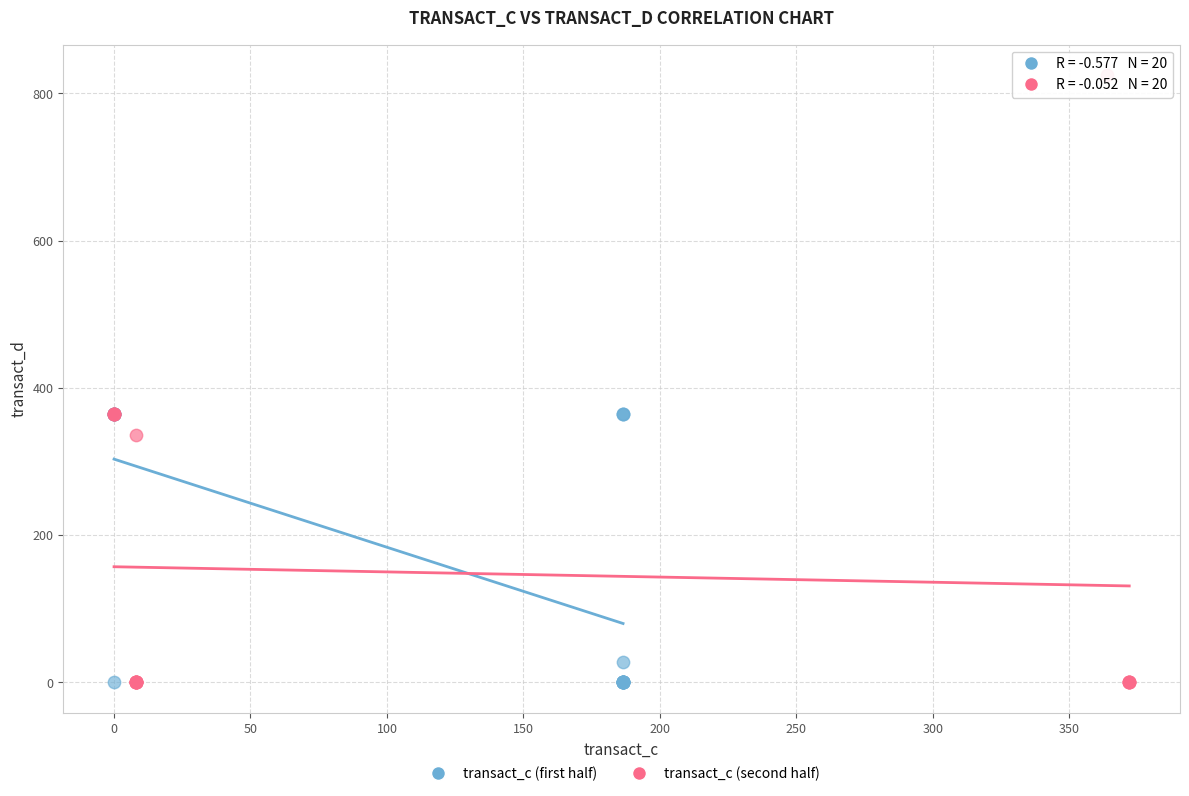

Which series reaches the maximum Y coordinate?

transact_c (second half)